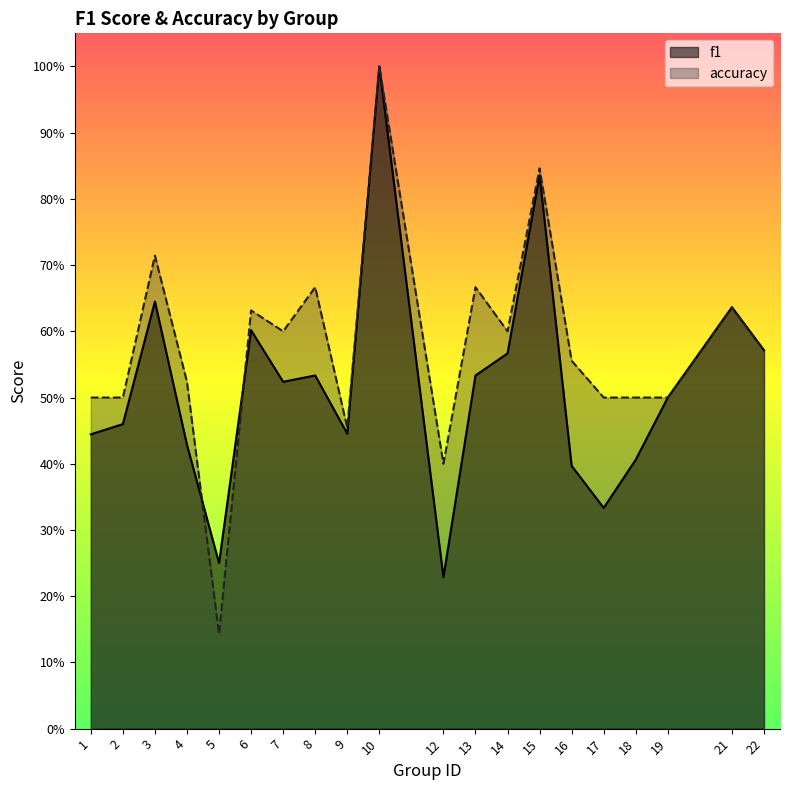

How many lines are shown in the chart?

2